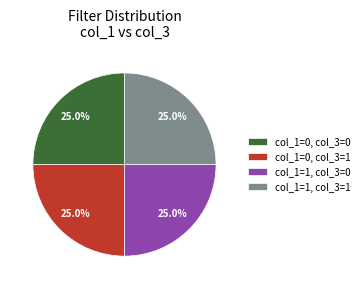

Does any single category account for the majority?

No